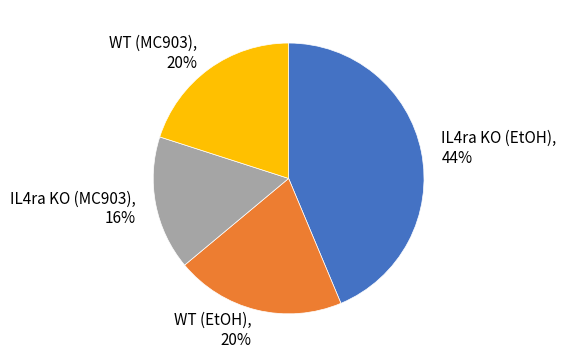

How many slices are in this pie chart?

4